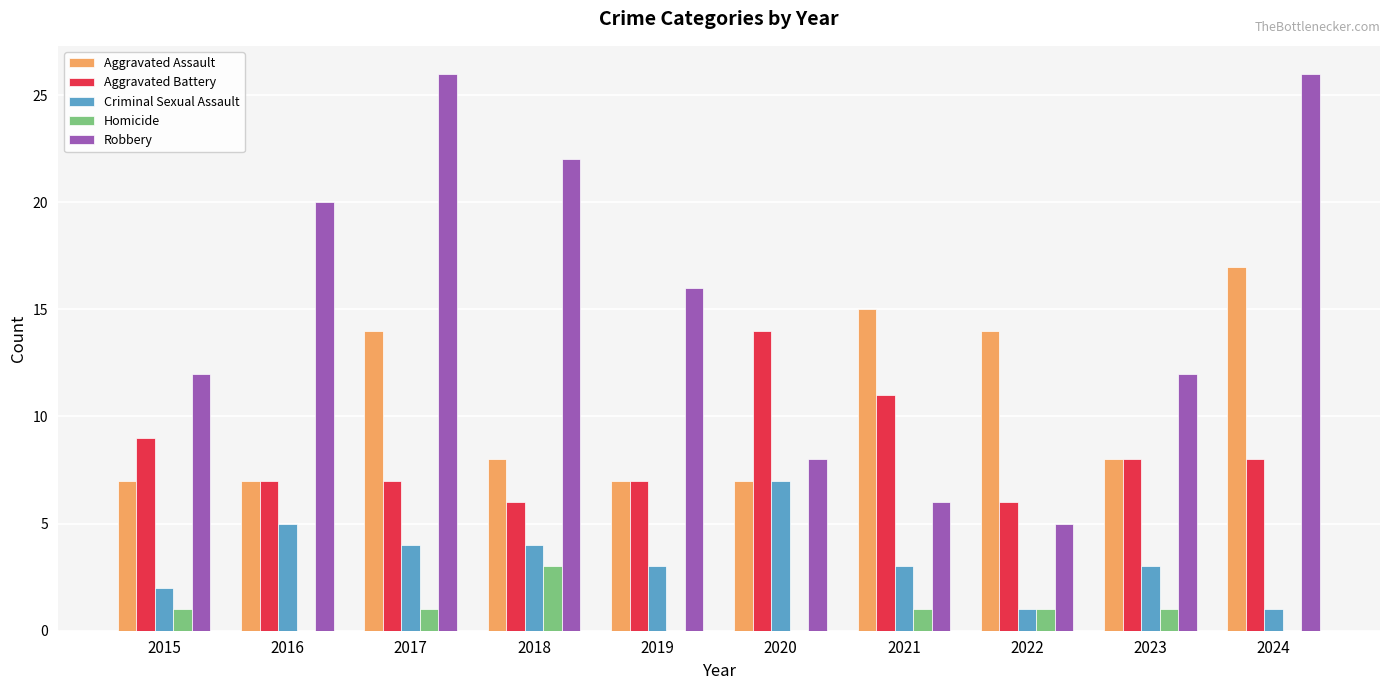

What is the spread (max minus min) of values at 2018?

19